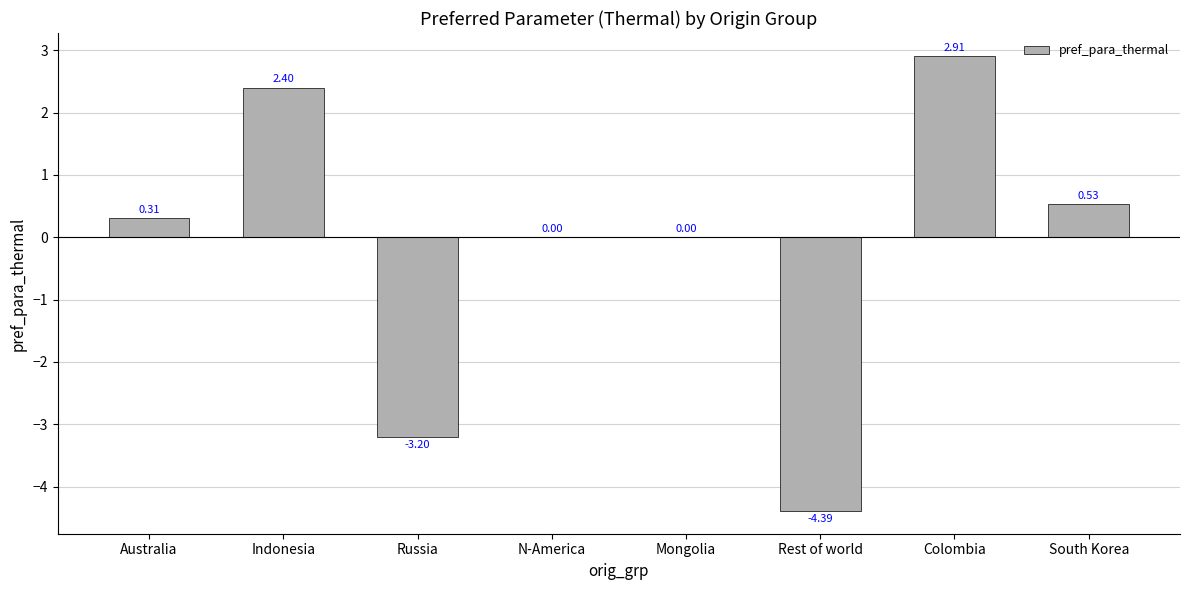

The chart shows a value of 2.4 at Indonesia. True or false?

True